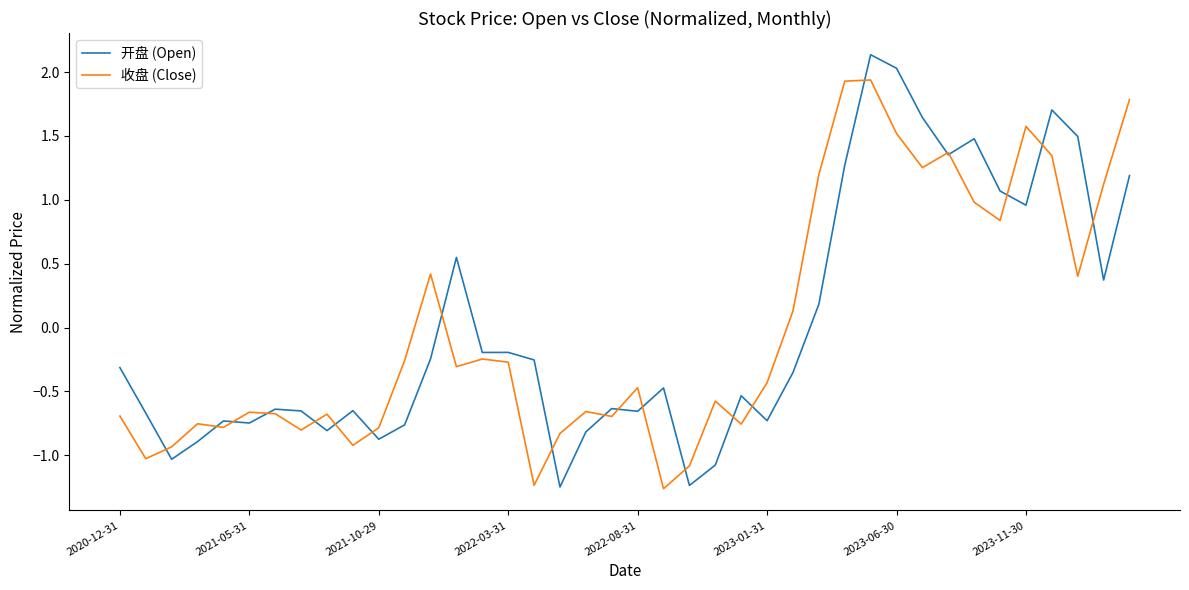

Which series has the widest spread of values?

开盘 (Open)